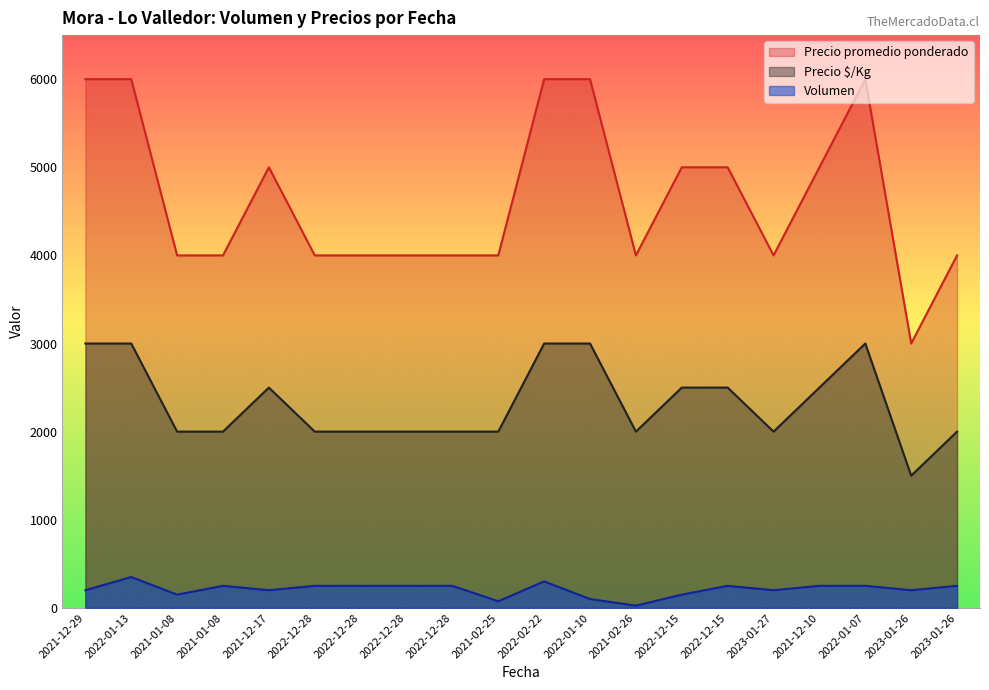

At which category is the sum across all series the highest?

2022-01-13